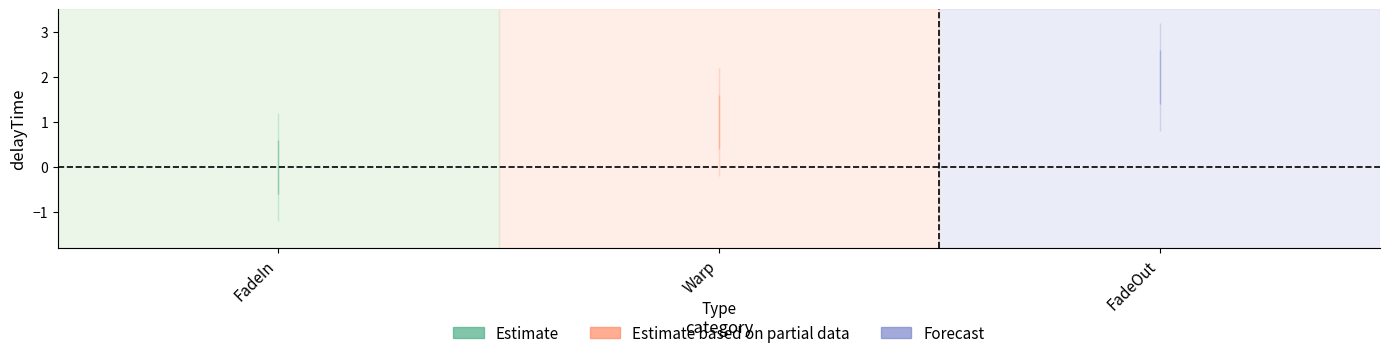

What is the change in value from FadeIn to Warp?

+1